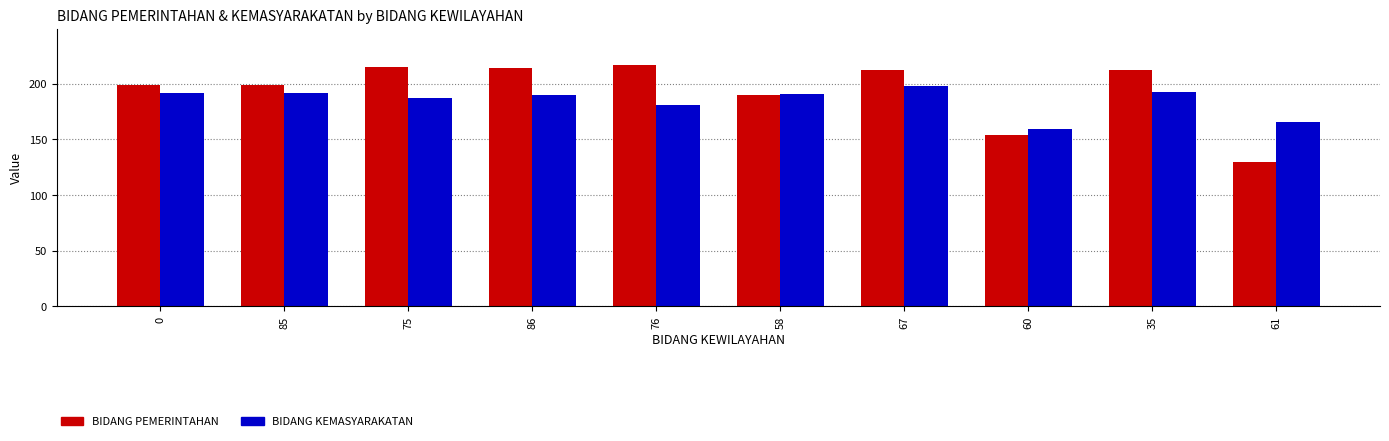

Which category has the lowest value across all series?

61